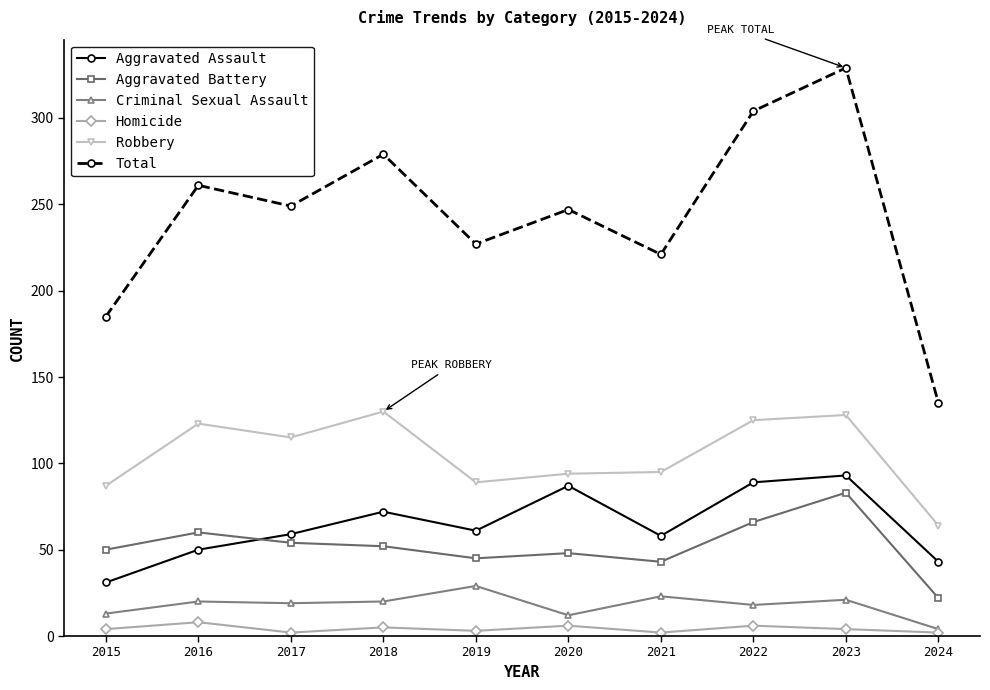

Rank the series at 2017 from highest to lowest value.

Total, Robbery, Aggravated Assault, Aggravated Battery, Criminal Sexual Assault, Homicide